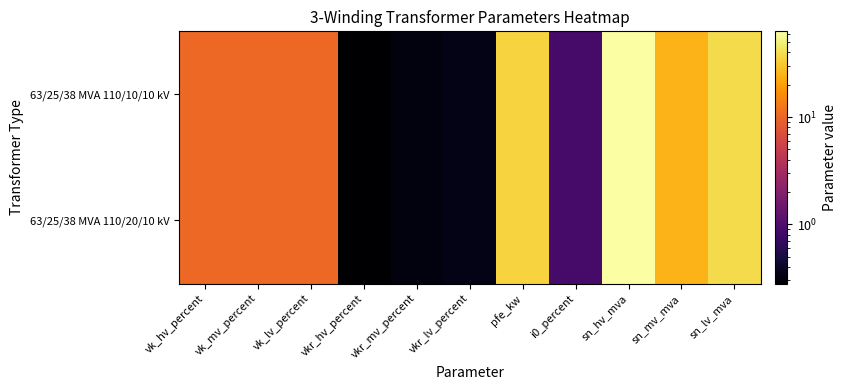

Which series has the widest spread of values?

63/25/38 MVA 110/20/10 kV